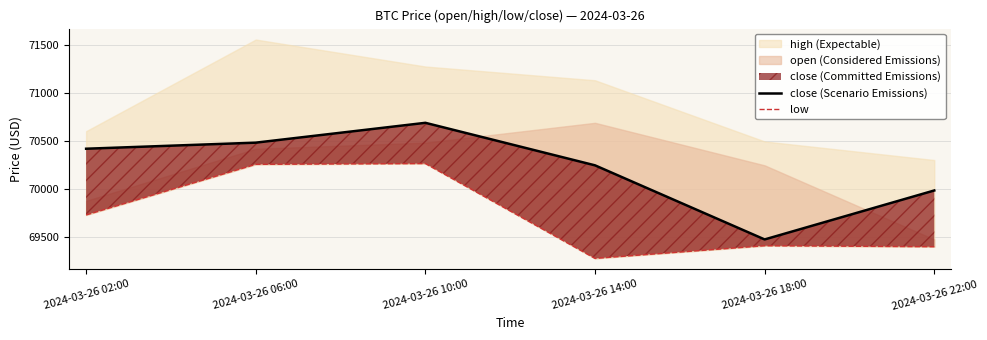

True or false: close (Scenario Emissions) and low intersect in this chart.

False